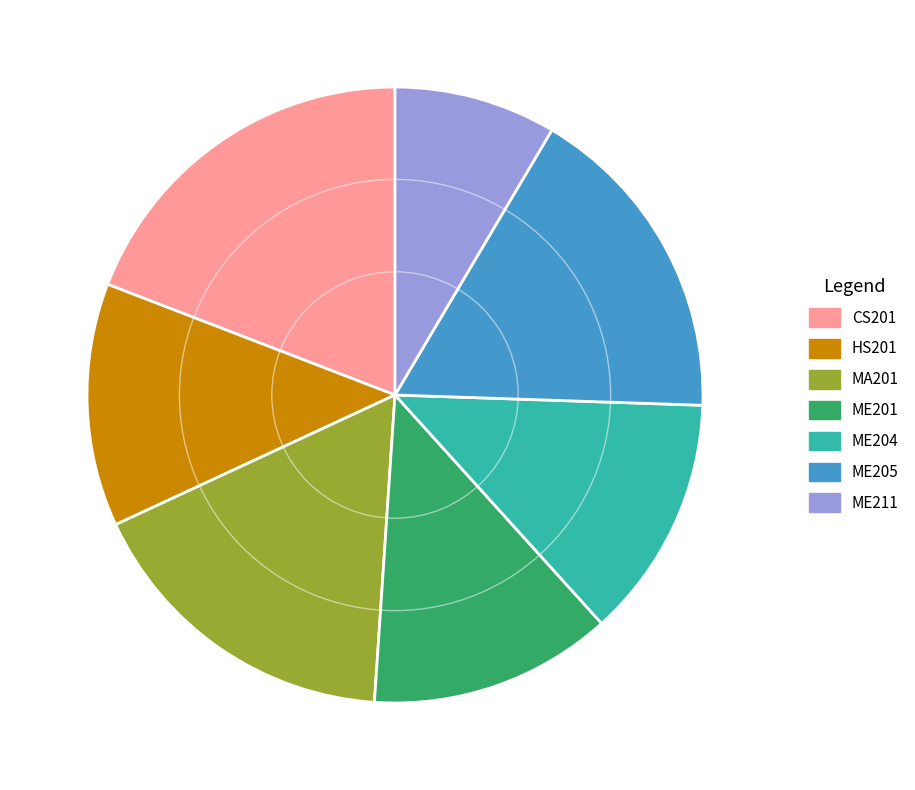

How many segments does this pie chart have?

7